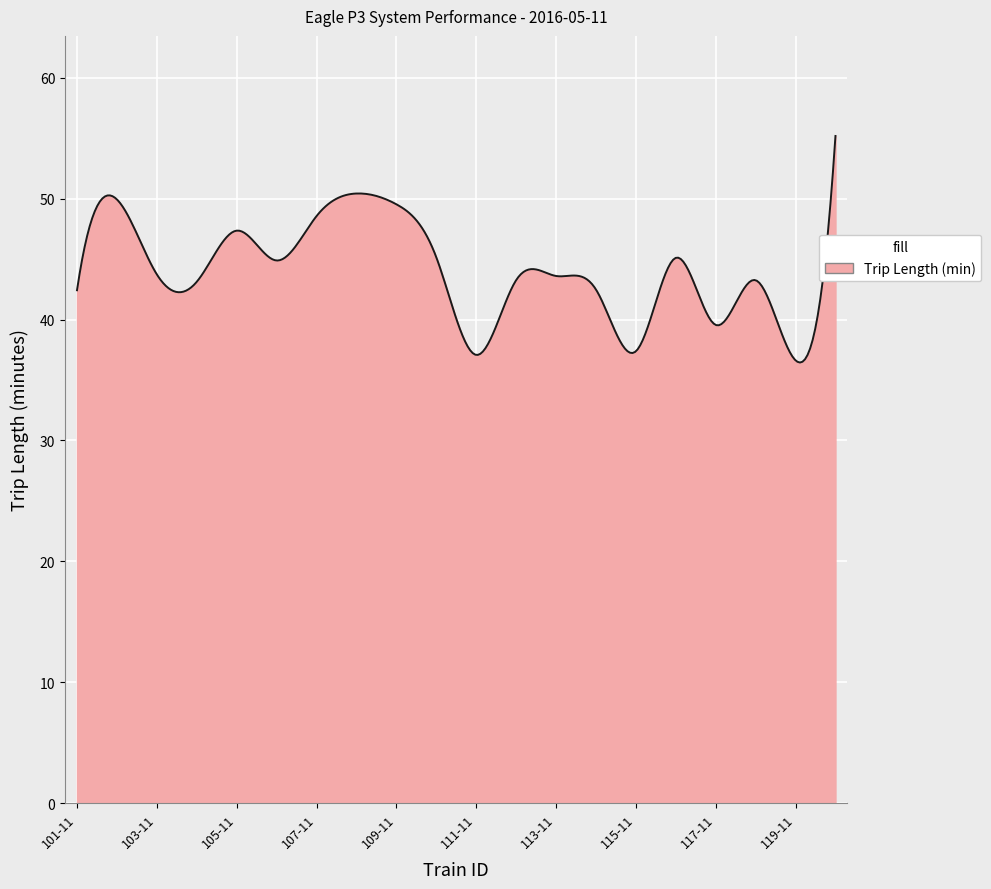

What is the difference between the maximum and second lowest values?

18.7